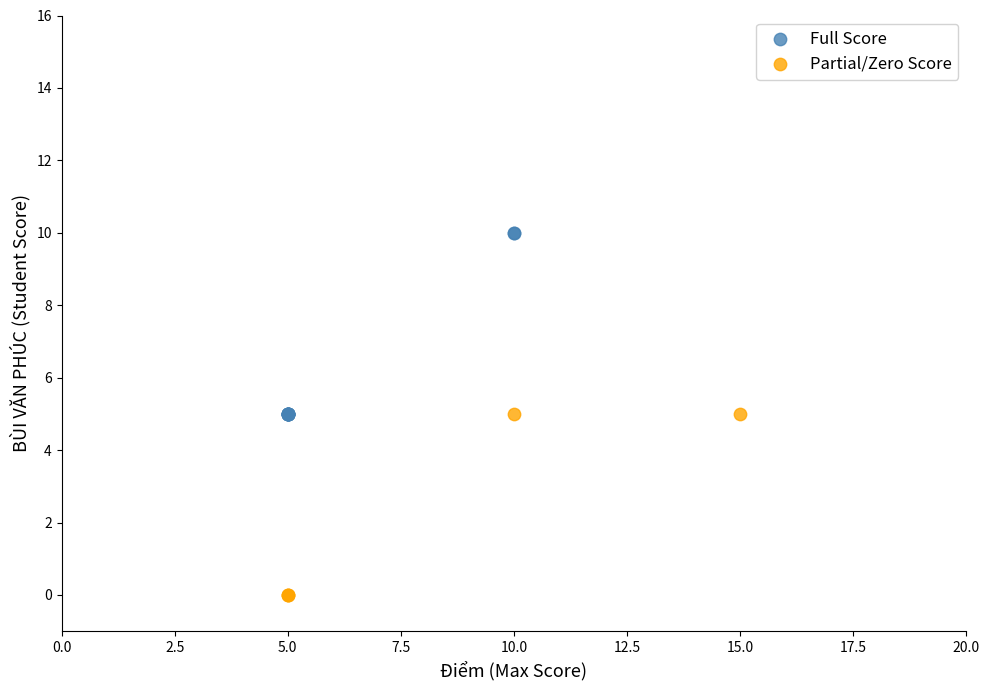

Which series reaches the maximum Y coordinate?

Full Score